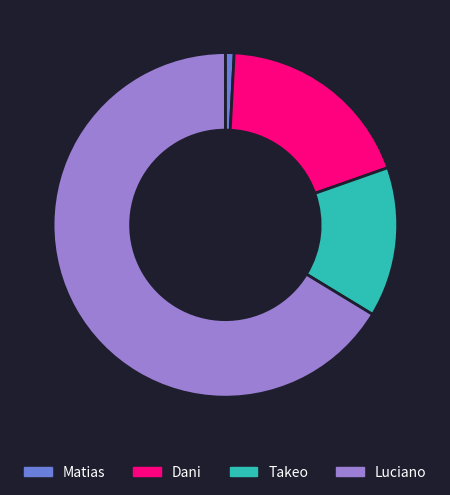

Which category accounts for the majority?

Luciano